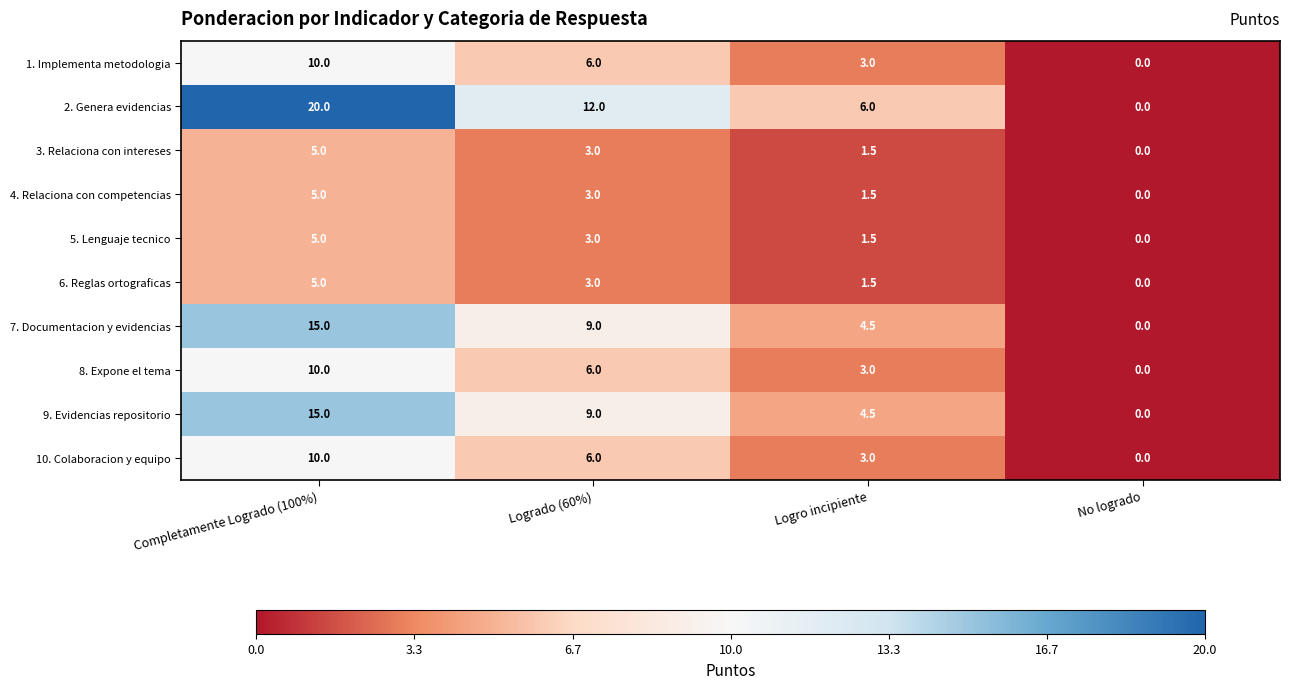

Which series has the widest spread of values?

2. Genera evidencias